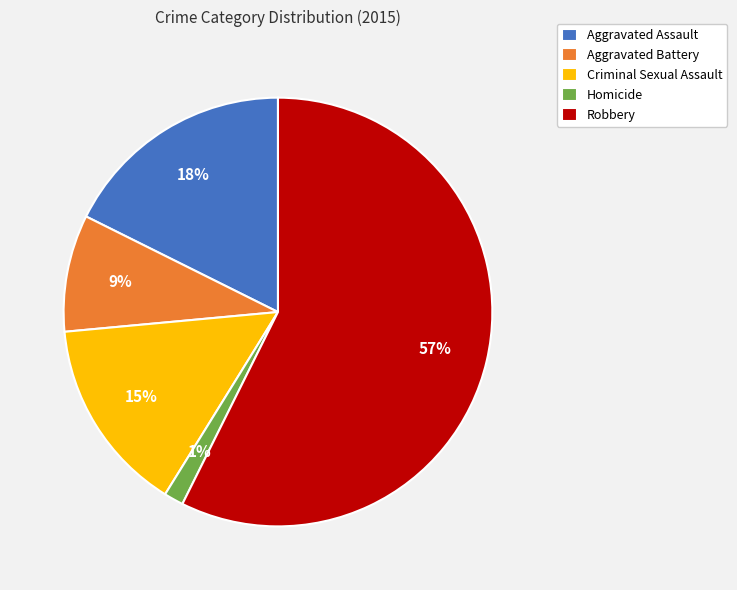

How many segments does this pie chart have?

5